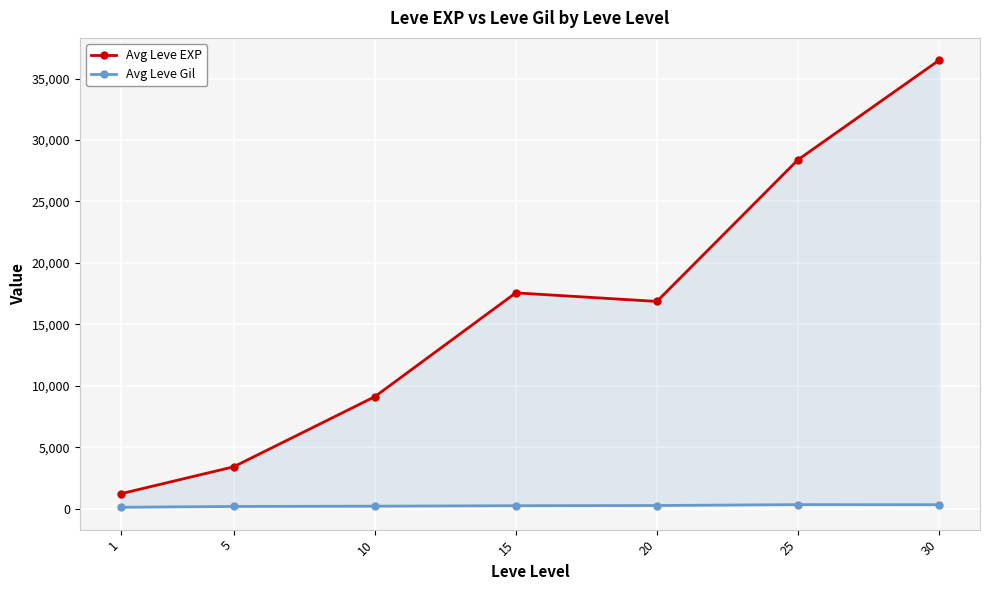

What is the total value across all series at 20?

17122.0